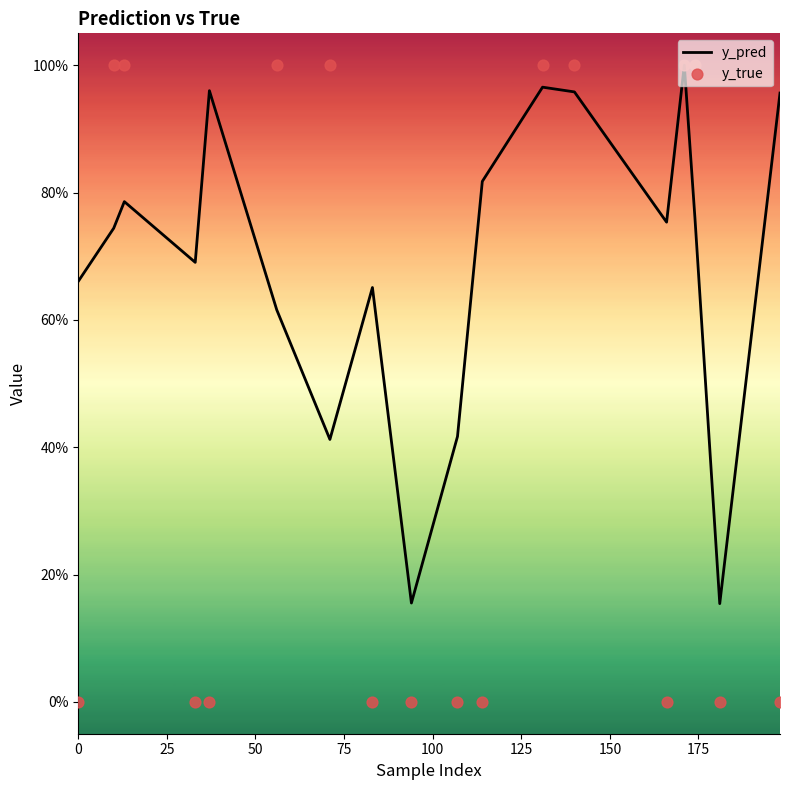

Which series has the largest Y range (max minus min)?

y_true